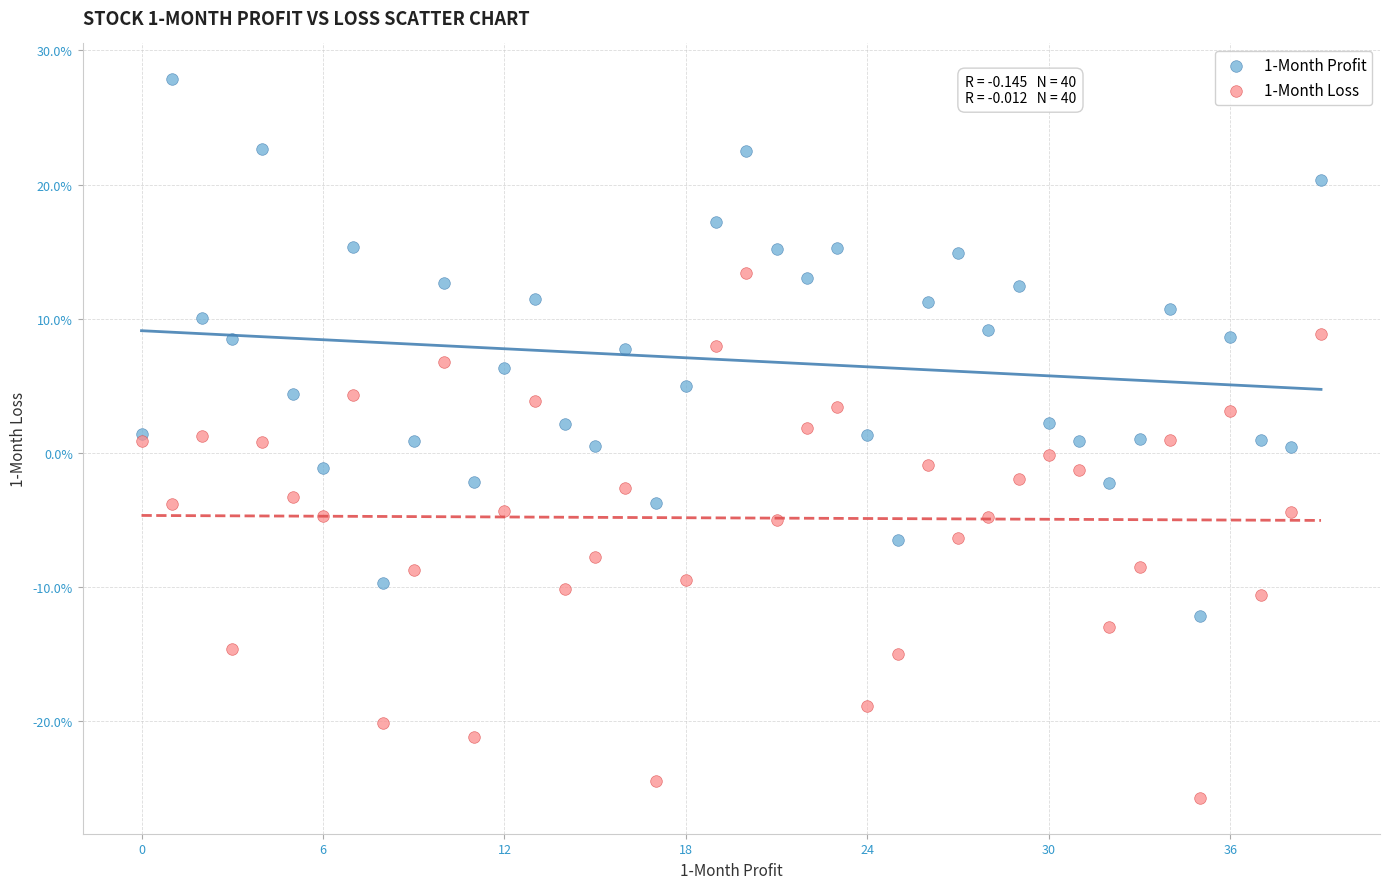

What are all the series names shown in the legend?

1-Month Profit, 1-Month Loss